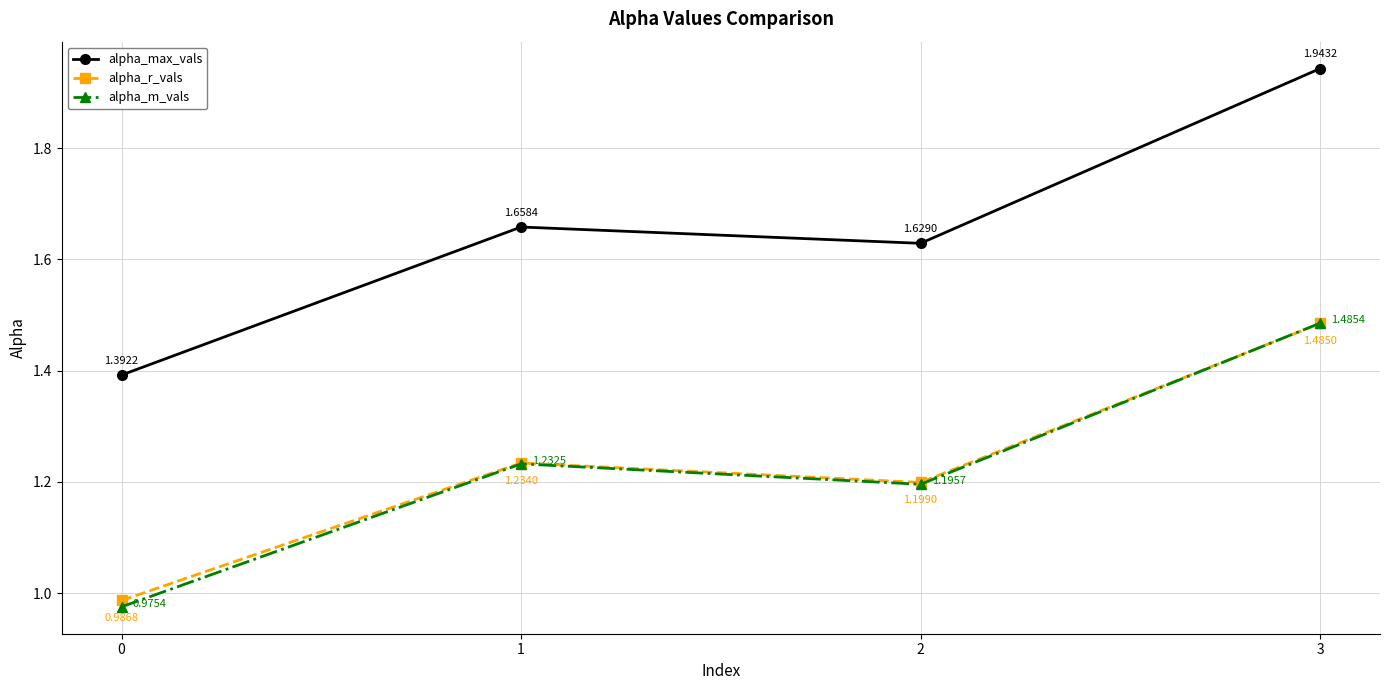

True or false: alpha_max_vals and alpha_m_vals cross at least once.

False